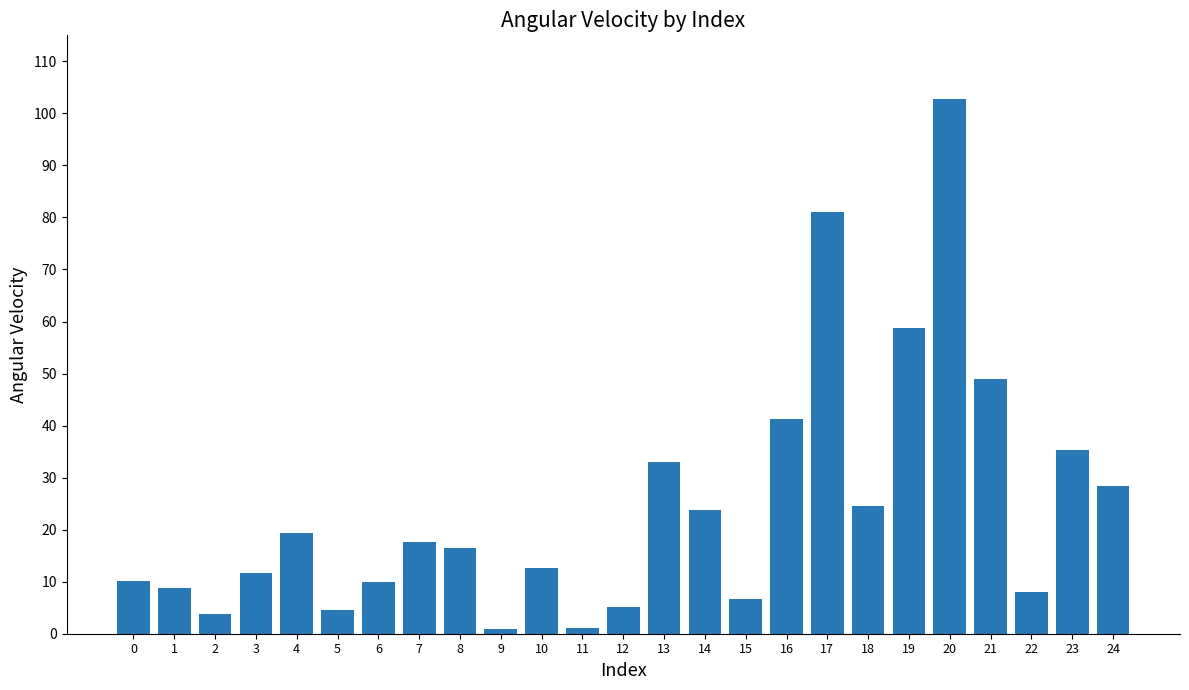

At which category does the chart reach its peak across all series?

20